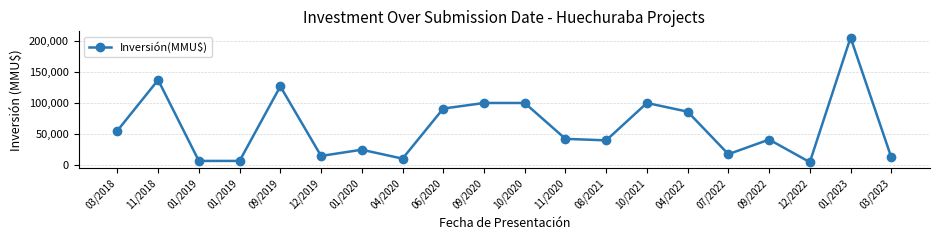

The value at 01/2019 is 9828. True or false?

False